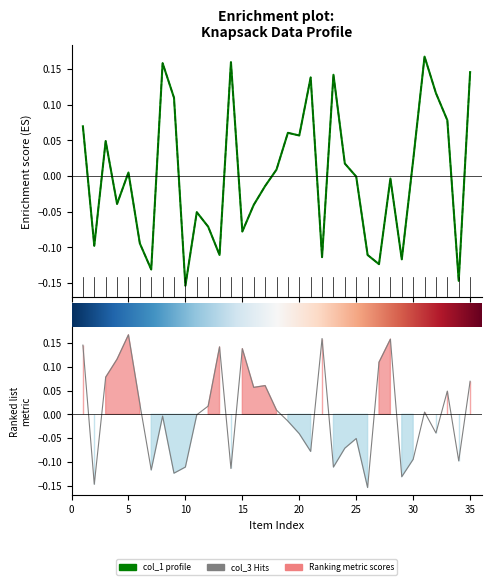

What is the difference between the col_2 values at 22 and 32?

0.2